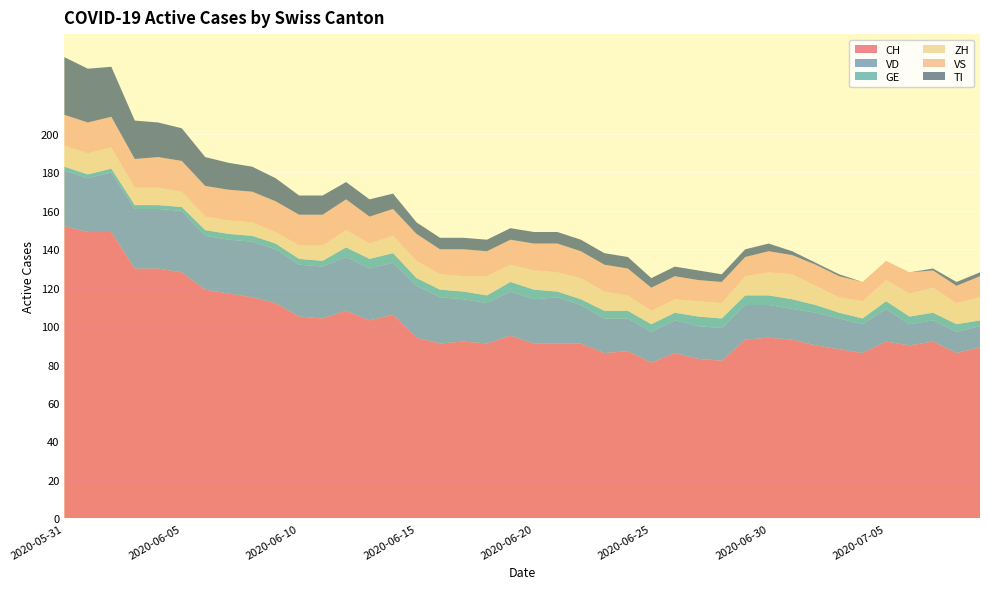

Reading left to right, transcribe all the data shown in this chart.

CH: 152	149	149	130	130	128	119	117	115	112	105	104	108	103	106	94	91	92	91	95	91	91	91	86	87	81	86	83	82	93	94	93	90	88	86	92	90	92	86	89
VD: 29	28	31	31	31	32	28	28	29	28	27	27	28	27	27	27	24	22	21	23	23	24	20	18	17	16	17	17	17	18	17	16	17	16	15	17	11	11	11	11
GE: 2	2	2	2	2	2	3	3	3	3	3	3	5	5	5	4	4	4	4	5	5	3	3	4	4	4	4	5	5	5	5	5	4	3	3	4	4	4	4	3
ZH: 11	11	11	9	9	8	7	7	7	6	7	8	9	8	9	9	8	8	10	9	10	10	11	10	8	7	7	8	8	10	12	13	10	8	9	11	12	13	11	12
VS: 16	16	16	15	16	16	16	16	16	16	16	16	16	14	14	14	13	14	13	13	14	15	14	14	14	12	12	11	11	10	11	10	11	11	10	10	11	9	9	11
TI: 30	28	26	20	18	17	15	14	13	12	10	10	9	9	8	6	6	6	6	6	6	6	6	6	6	5	5	5	4	4	4	2	1	1	0	0	0	1	2	2